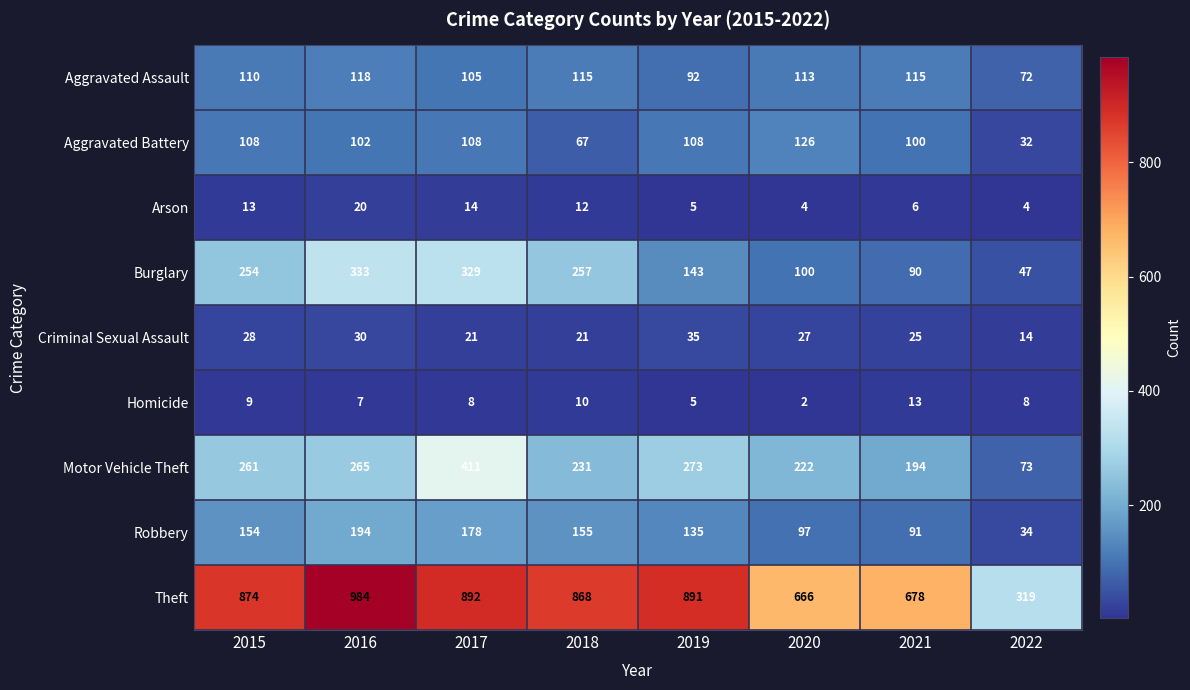

The value of Arson at 2019 is 7. True or false?

False